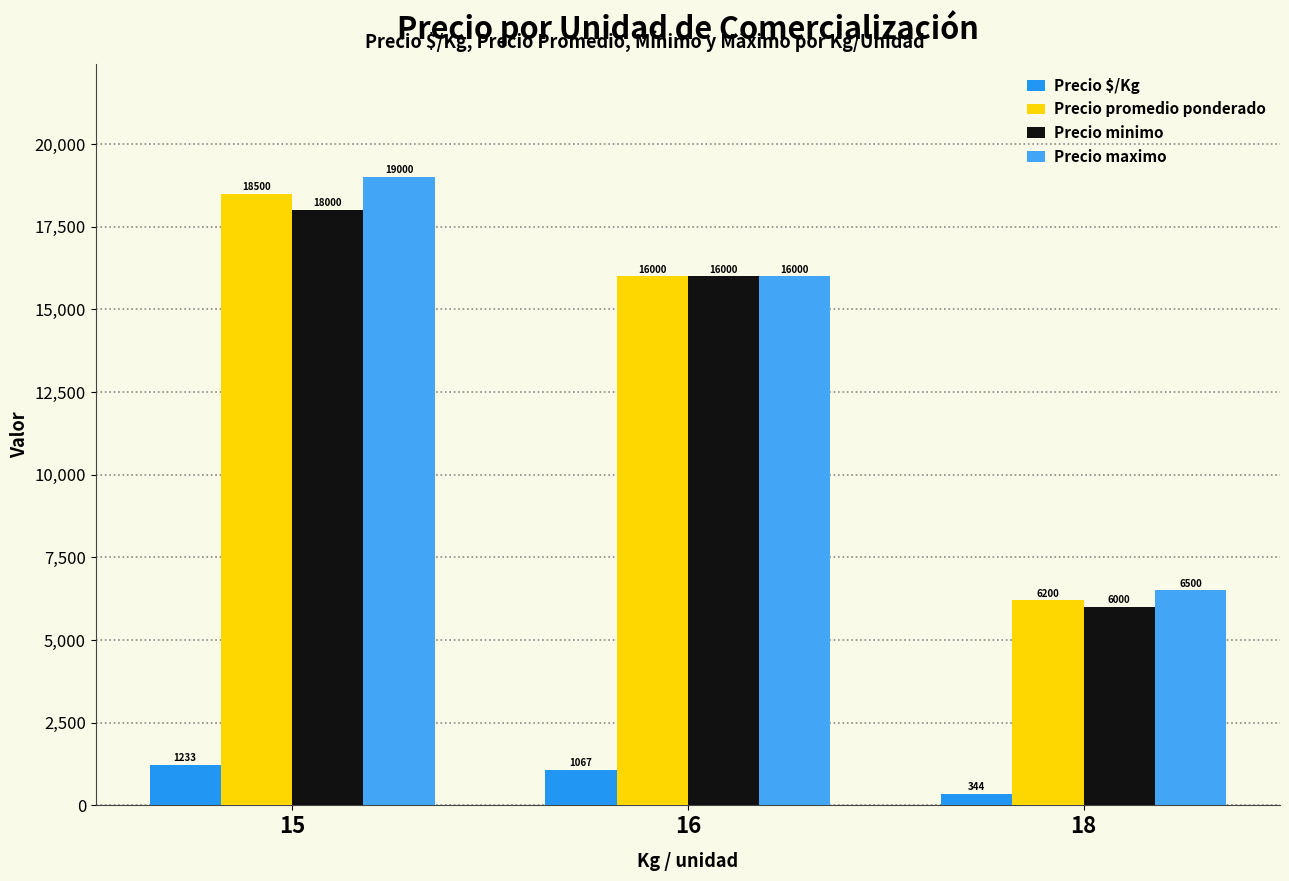

What is the sum of the Precio minimo values at 15 and 18?

24000